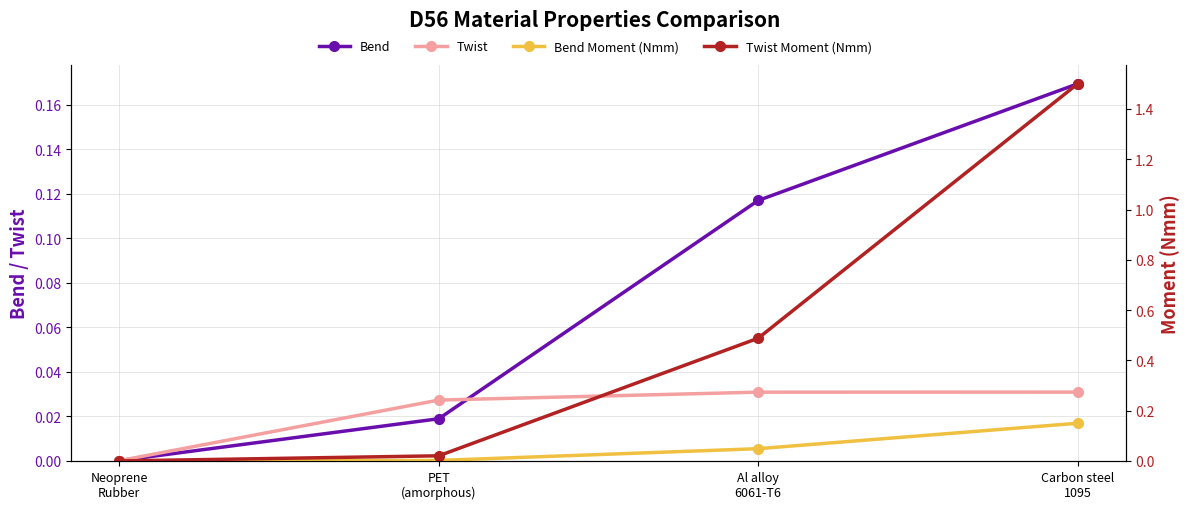

The Twist Moment (Nmm) series shows 1.5 at Carbon steel
1095. True or false?

True